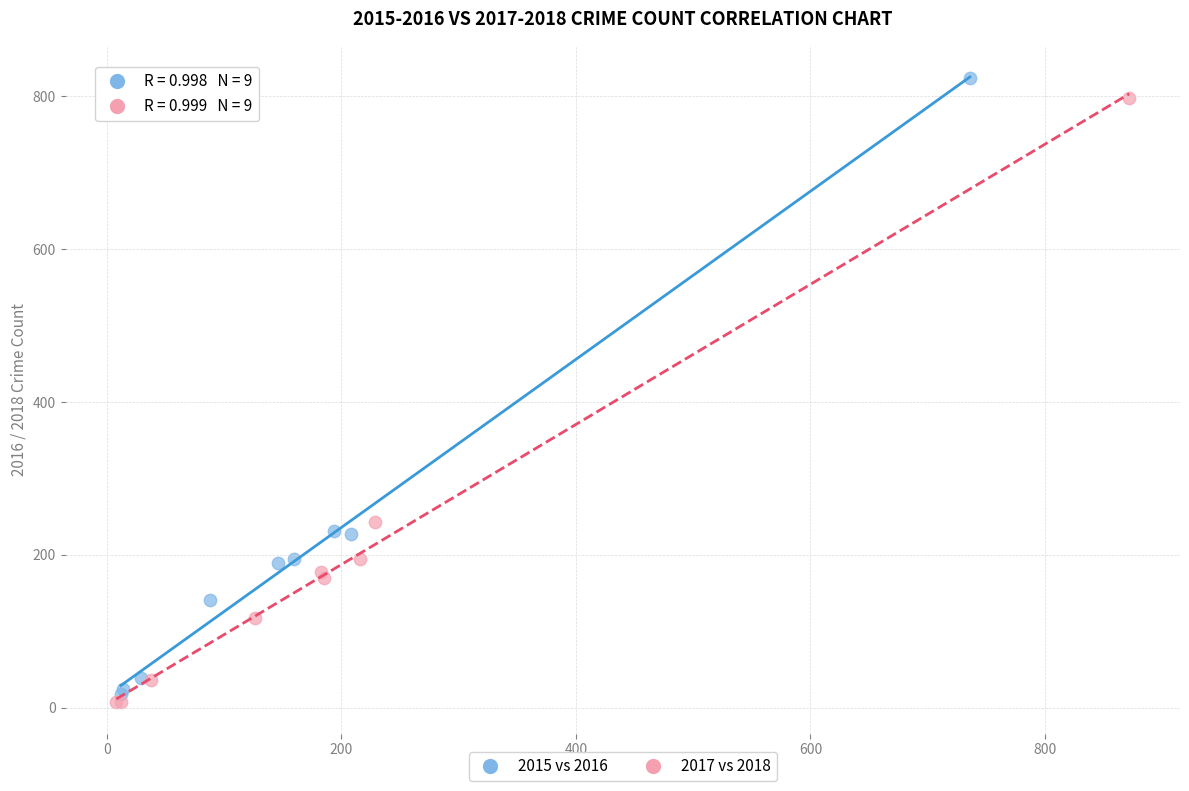

Which series has the largest Y range (max minus min)?

2015 vs 2016